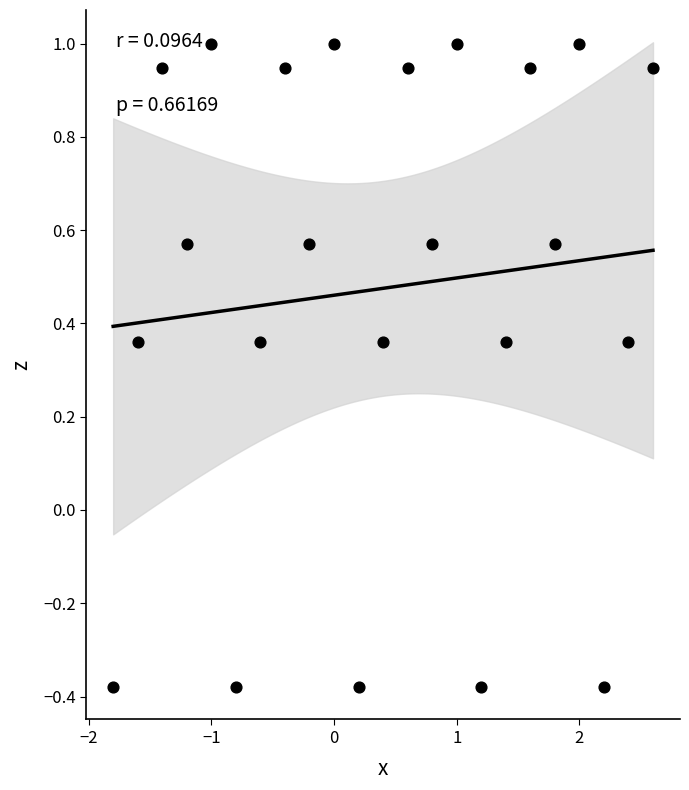

What is the range of X values (max minus min)?

4.4